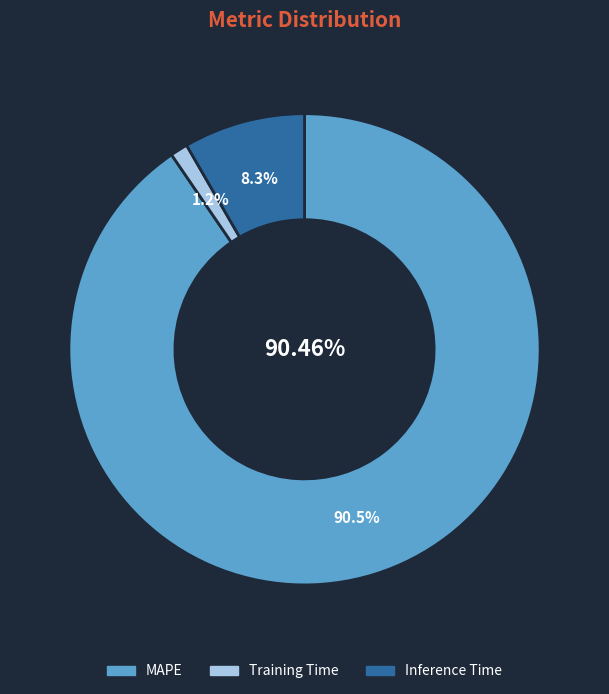

To the nearest percent, what is the difference between the largest and smallest slice percentages?

89%